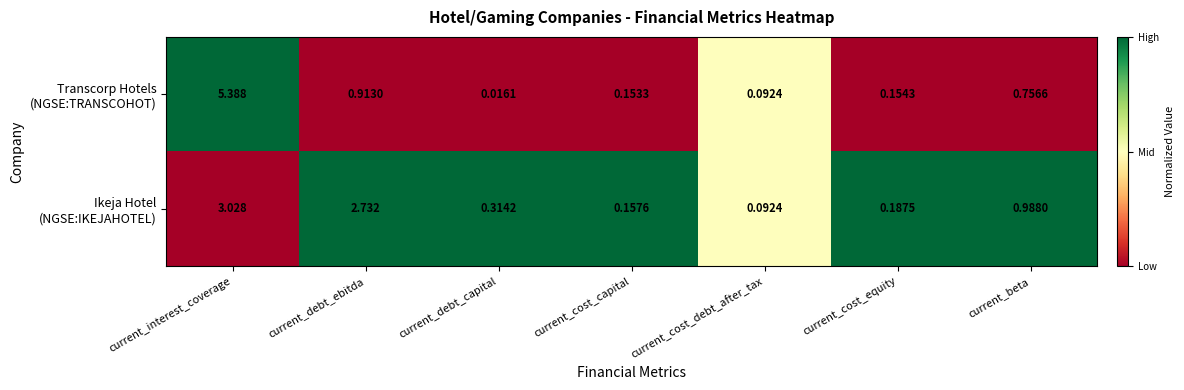

At which category does the chart reach its peak across all series?

current_interest_coverage